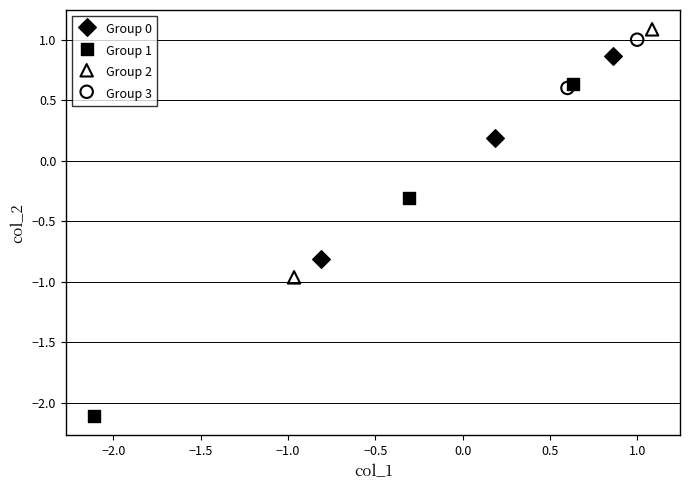

What are all the series names shown in the legend?

Group 0, Group 1, Group 2, Group 3